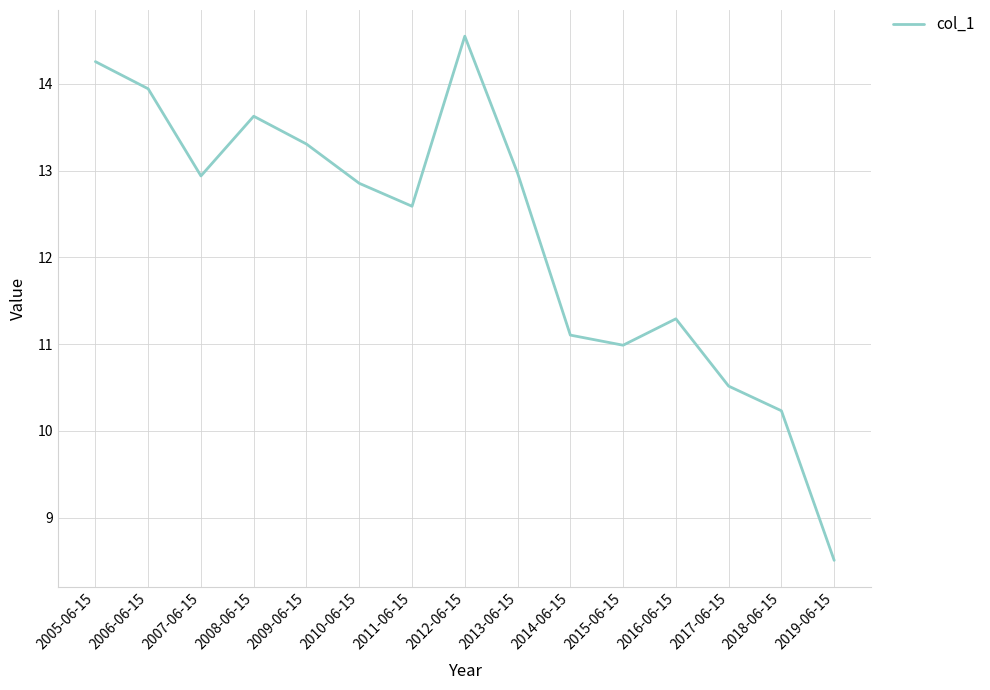

Between 2018-06-15 and 2015-06-15, which is larger?

2015-06-15